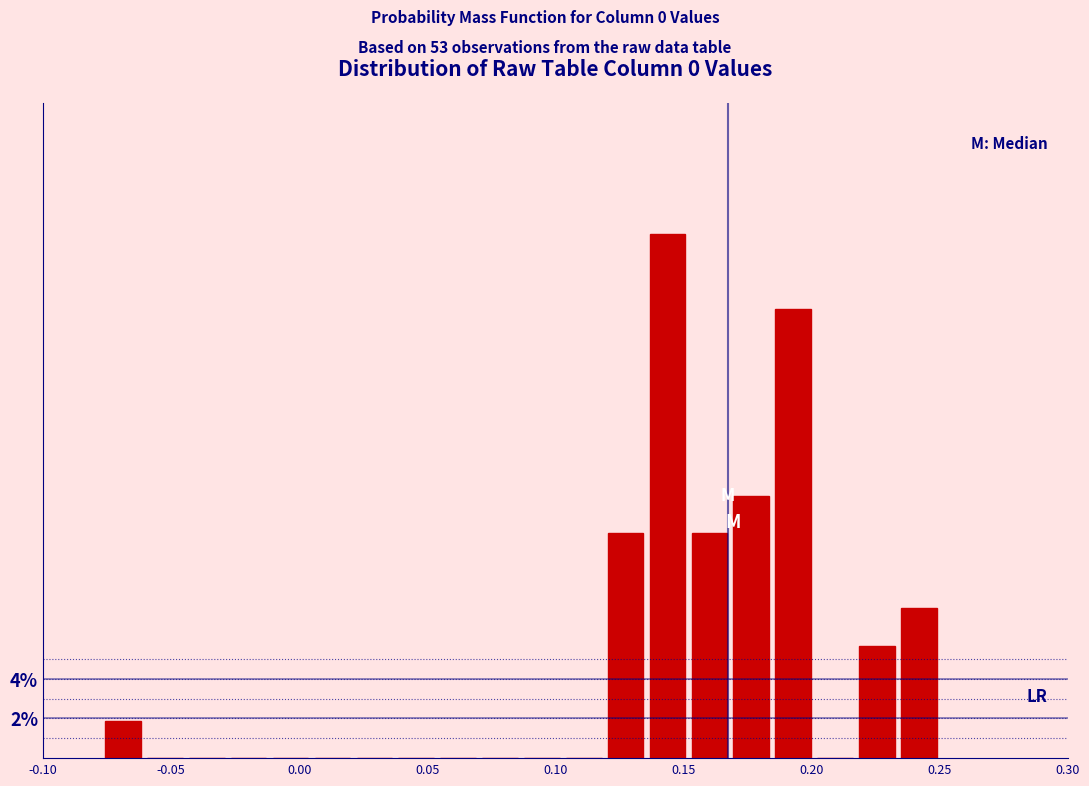

Around what value on the x-axis is the tallest bar? Give the approximate position of its centre, as read against the axis.

0.145